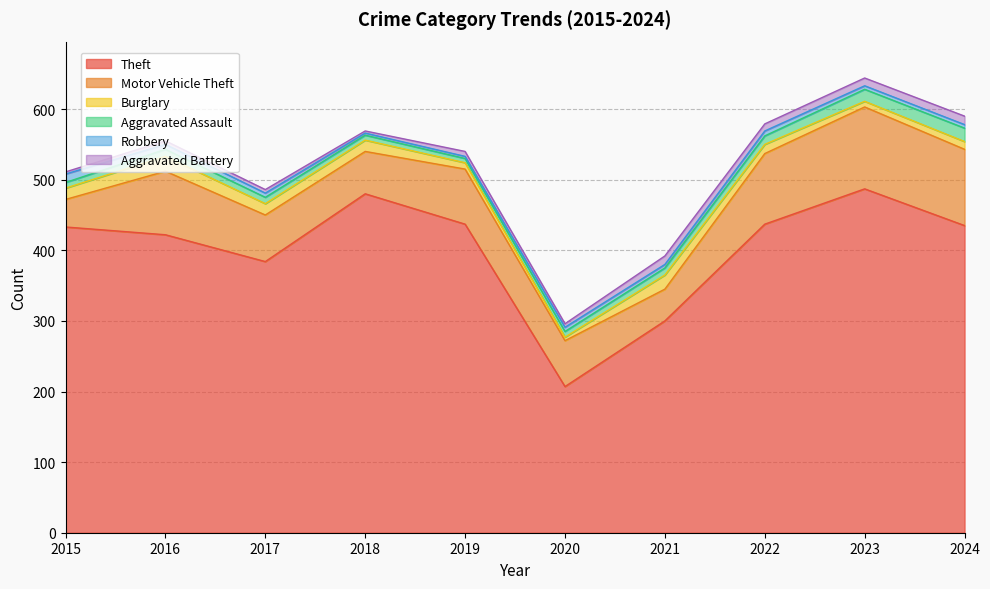

Reading left to right, extract all data points from this chart.

Theft: 433	422	384	480	437	207	300	437	487	435
Motor Vehicle Theft: 39	90	66	60	78	65	45	100	116	108
Burglary: 16	21	16	16	9	5	20	13	8	11
Aggravated Assault: 8	10	9	7	6	8	10	12	17	19
Robbery: 12	7	6	3	3	6	5	7	5	5
Aggravated Battery: 3	5	5	3	7	5	12	10	11	12